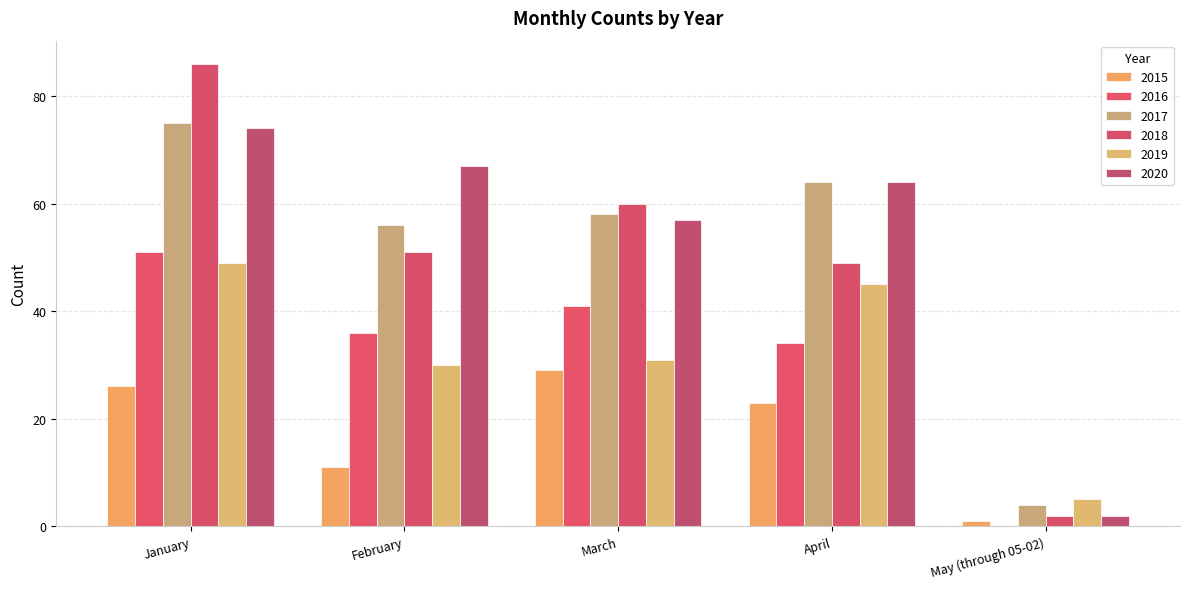

What is the label of the 1st bar from the right?

May (through 05-02)